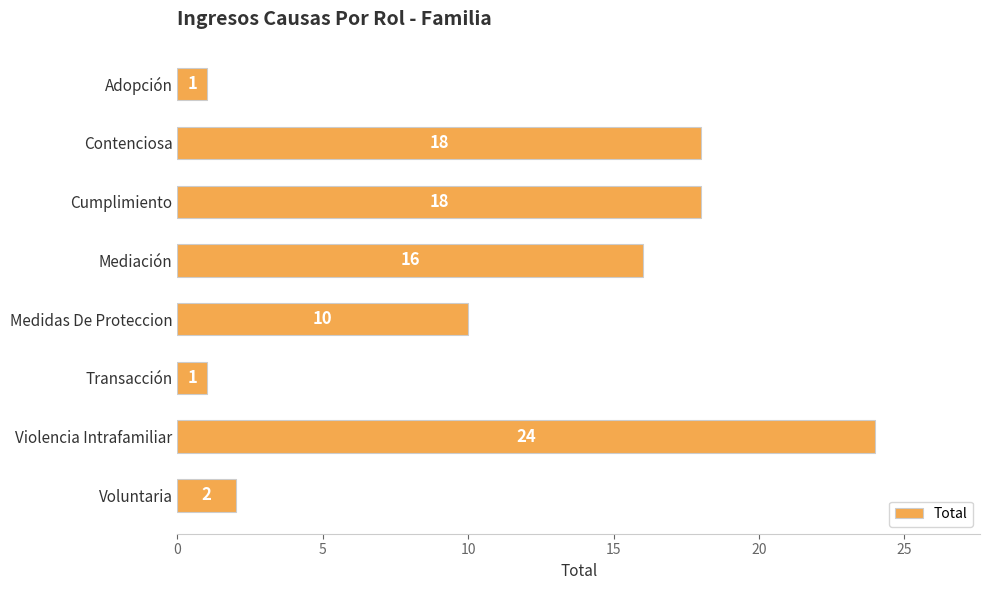

What is the change in value from Transacción to Violencia Intrafamiliar?

+23